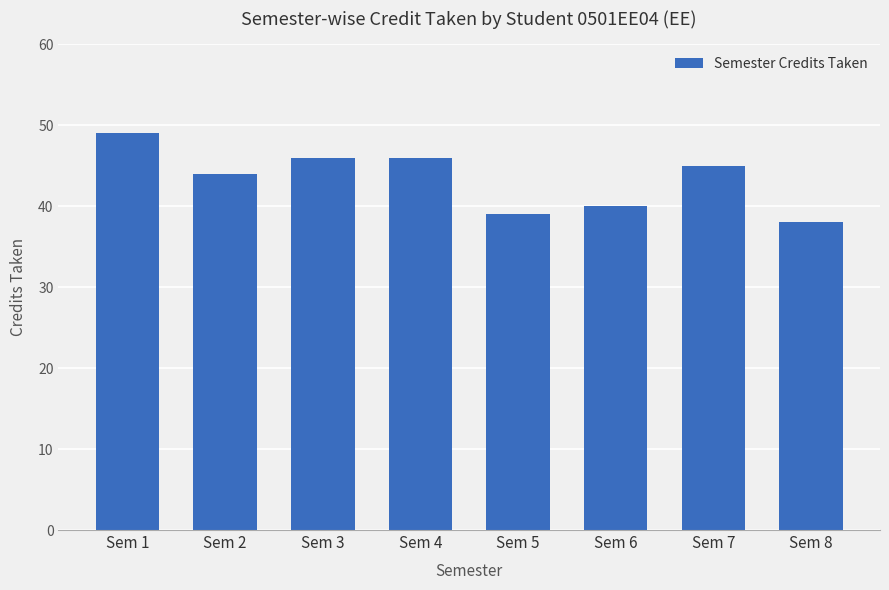

Where is the data nearest to the value 43?

Sem 2